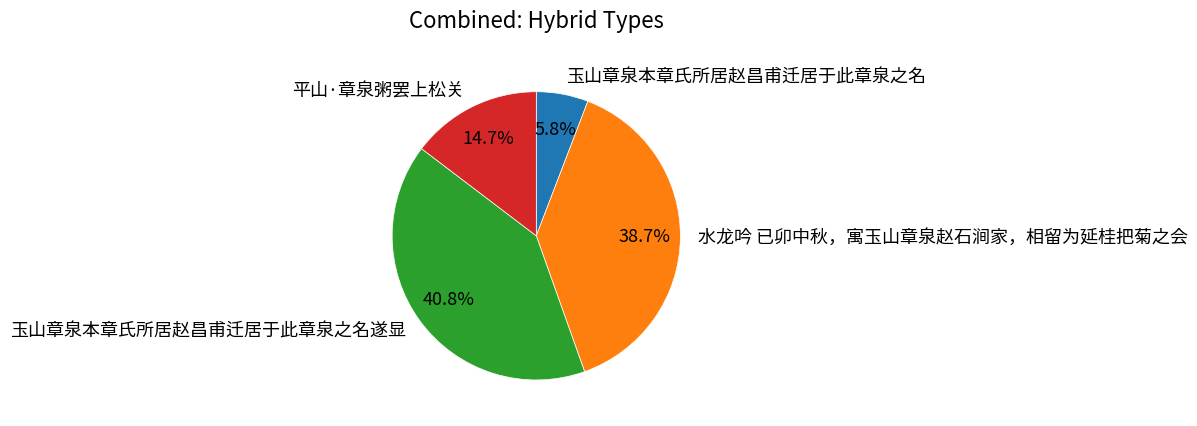

What is the total percentage of 玉山章泉本章氏所居赵昌甫迁居于此章泉之名遂显 and 水龙吟 已卯中秋，寓玉山章泉赵石涧家，相留为延桂把菊之会?

79.5%